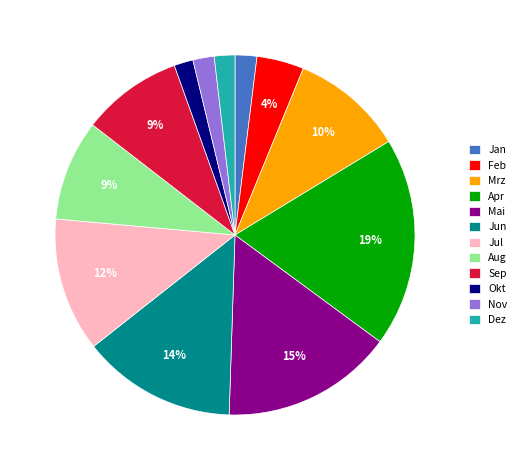

To the nearest percent, what is the combined percentage of Mai and Jul?

27%